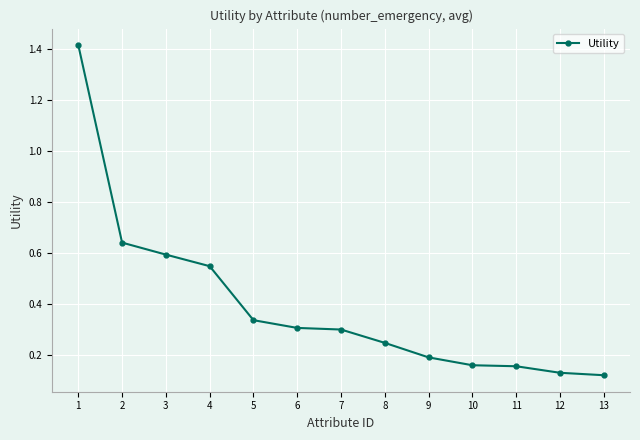

What is the average value?

0.4